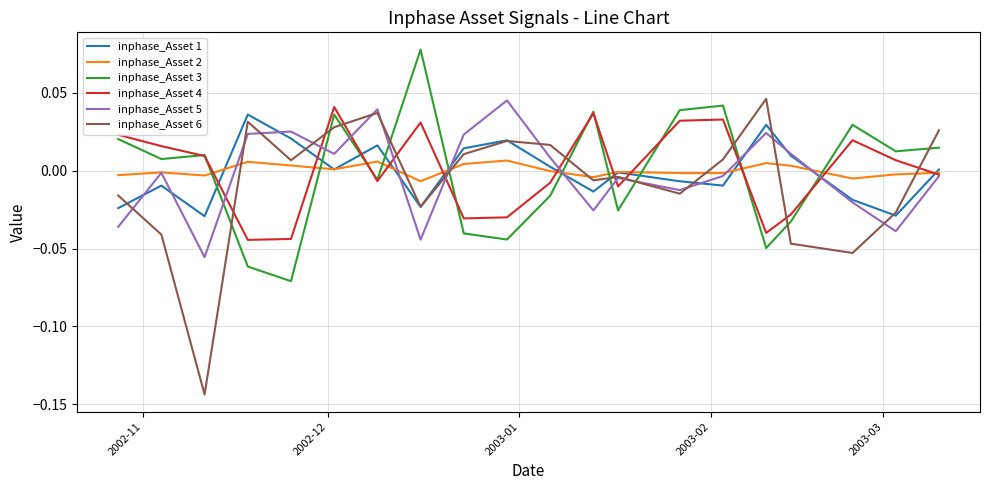

How many times do inphase_Asset 3 and inphase_Asset 5 cross each other?

10